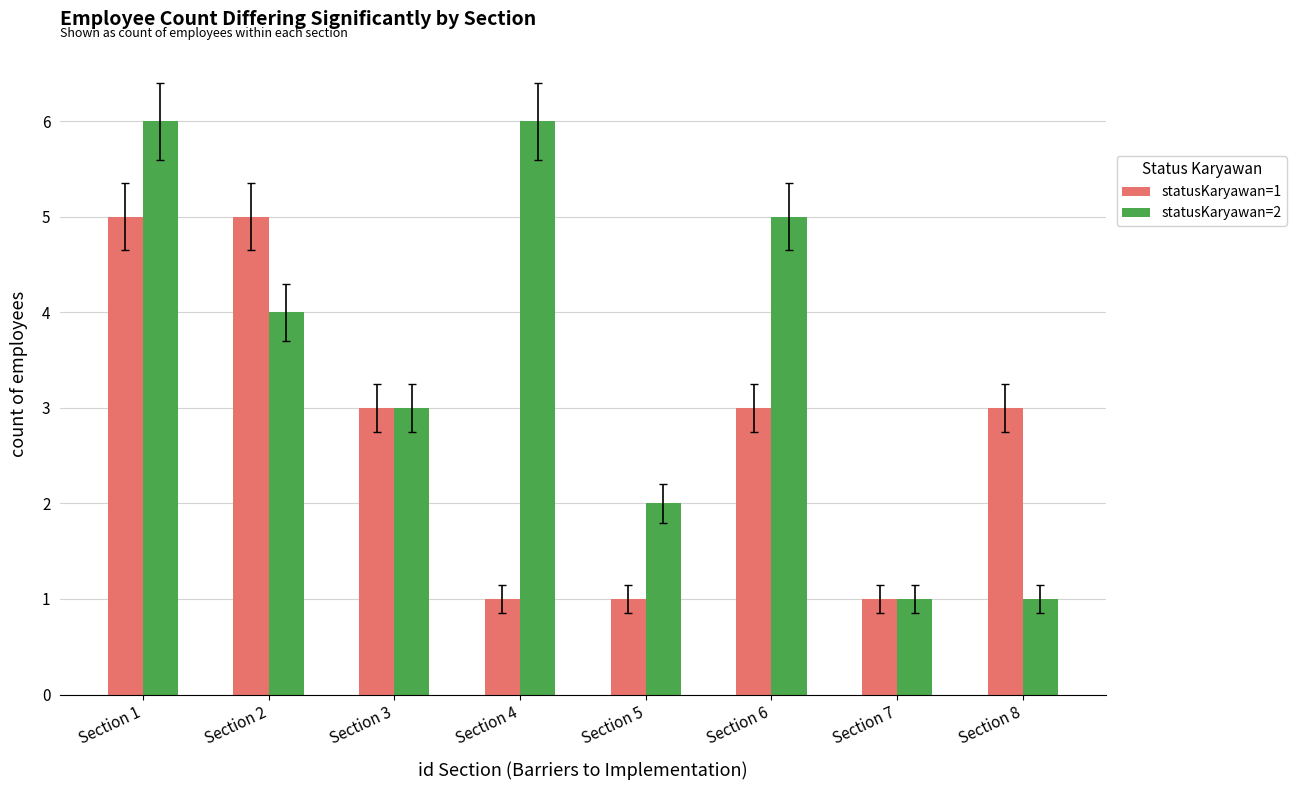

What is the sum of all statusKaryawan=2 values?

28